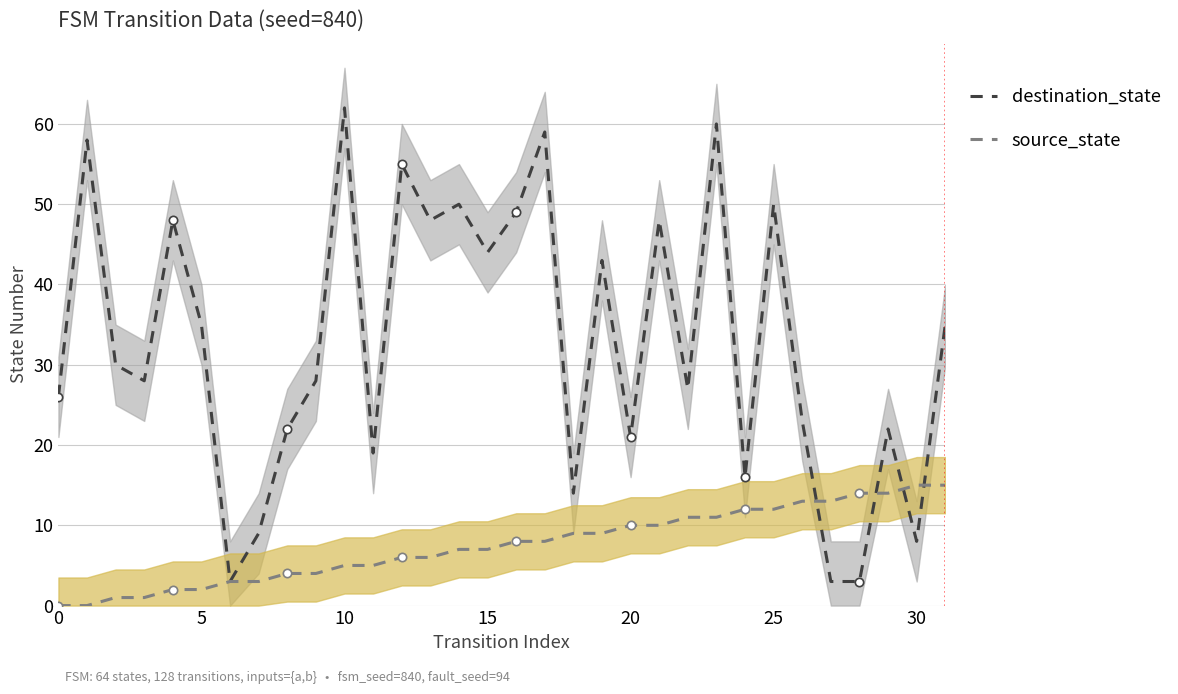

What is the sum of all destination_state values?

1046